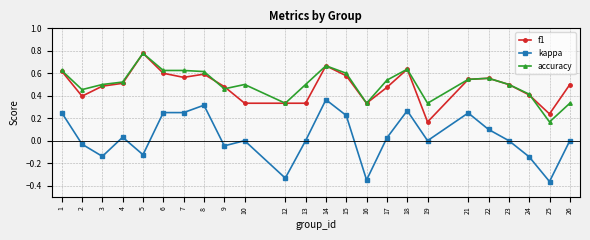

At how many categories does at least one series exceed 0?

24